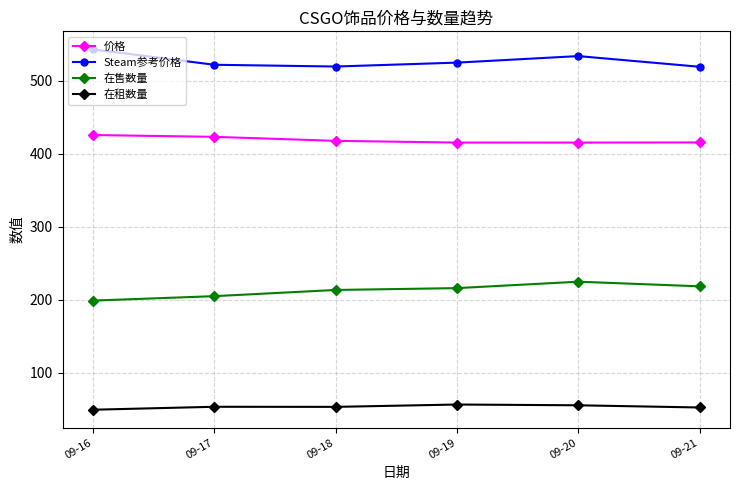

What is the value of the Steam参考价格 point at the 6th from the left?

519.1